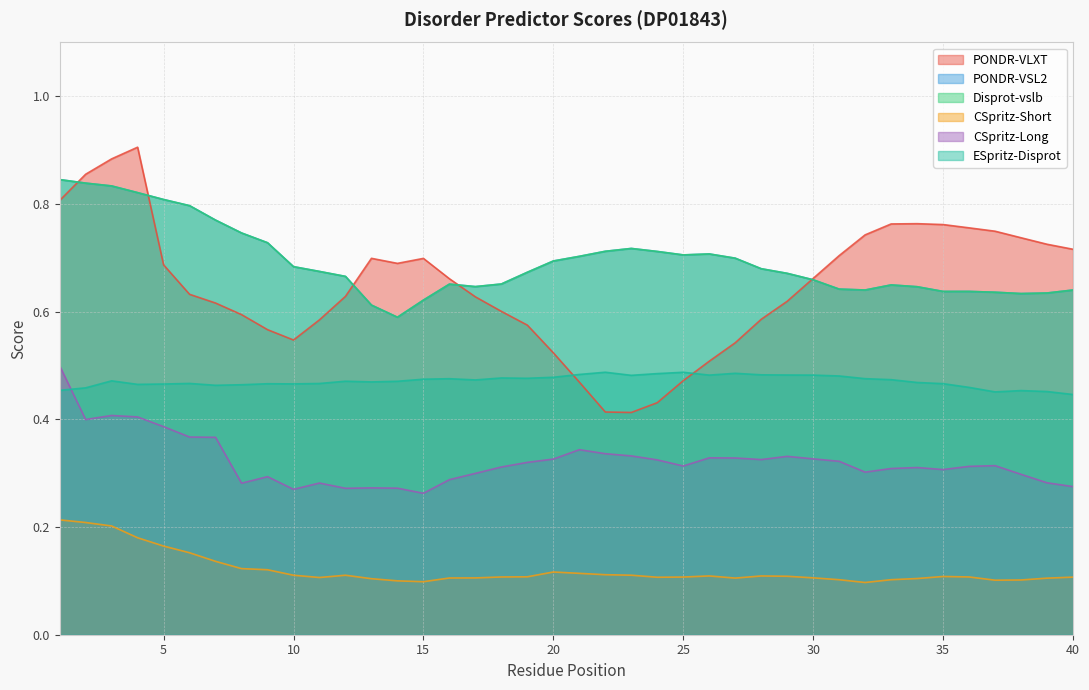

Between 40 and 32, which is larger?

32